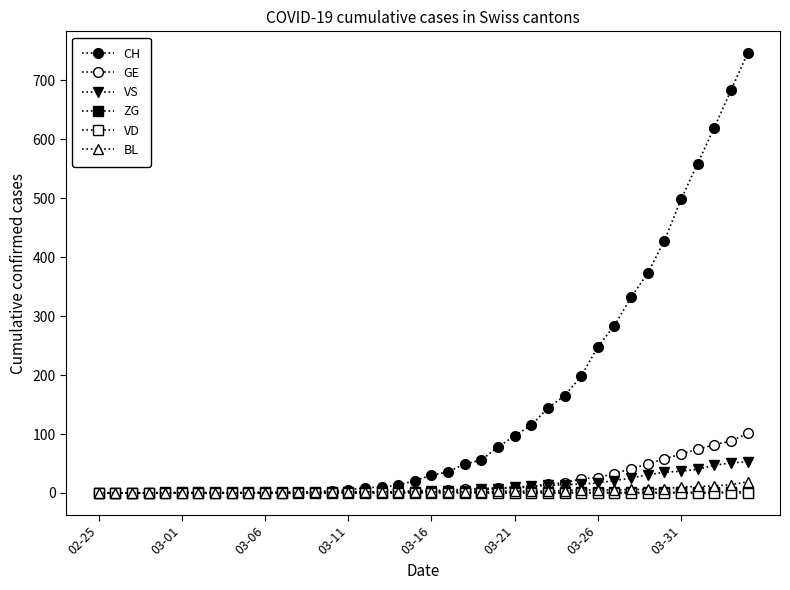

True or false: VD and BL intersect in this chart.

False